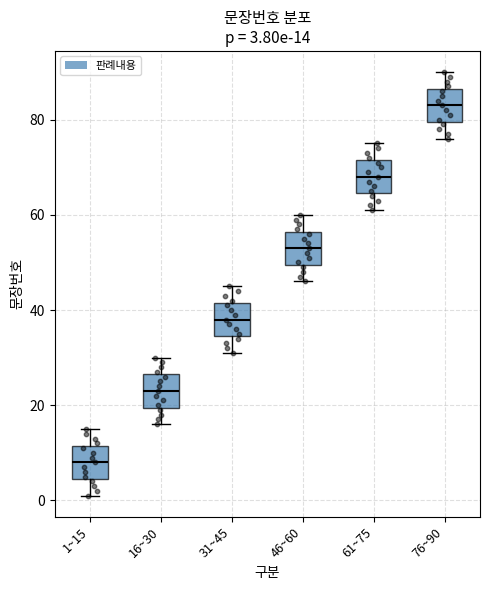

Which box has the lowest median line?

1~15